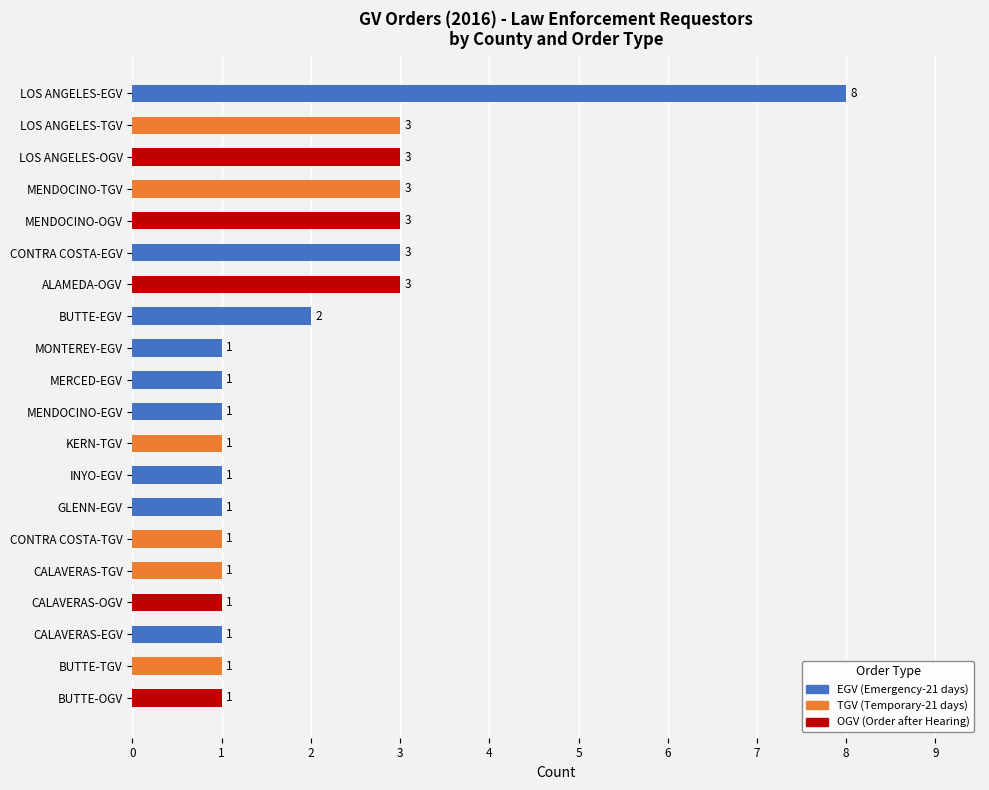

What is the sum of the values at MENDOCINO-EGV and ALAMEDA-OGV?

4